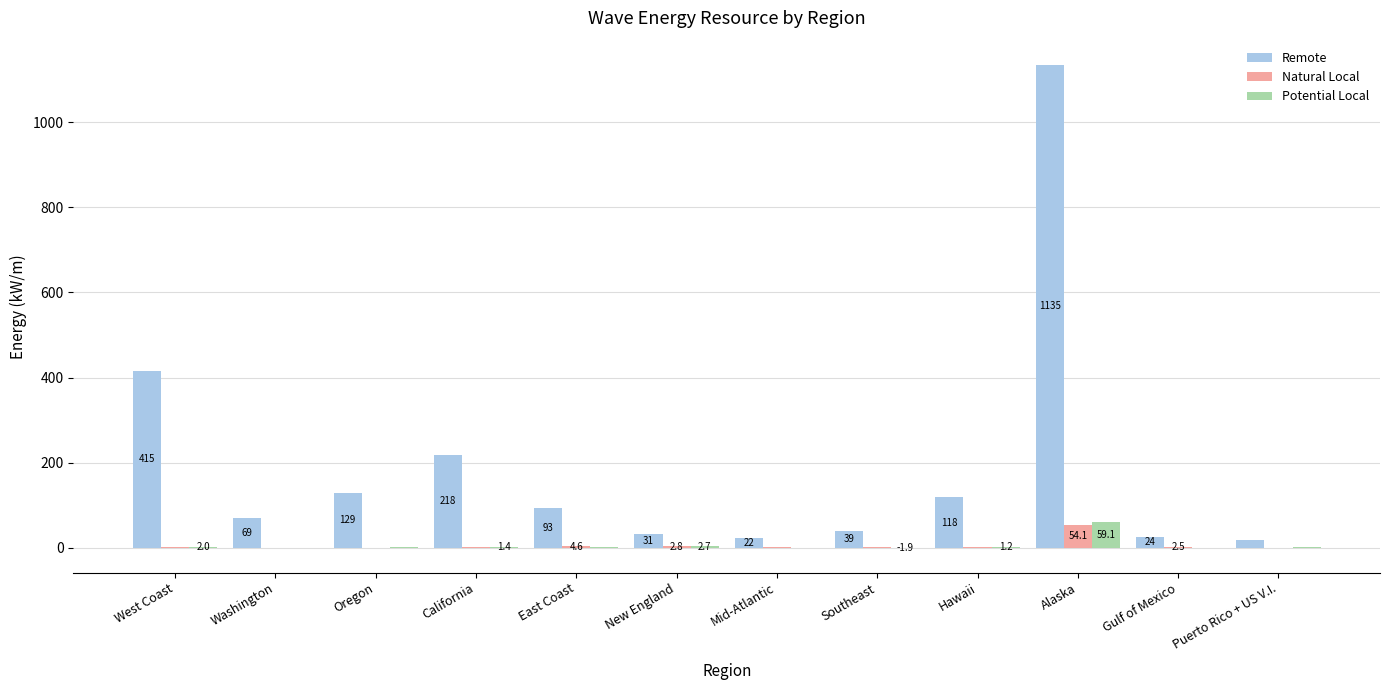

Which series changed the most between Washington and Gulf of Mexico?

Remote